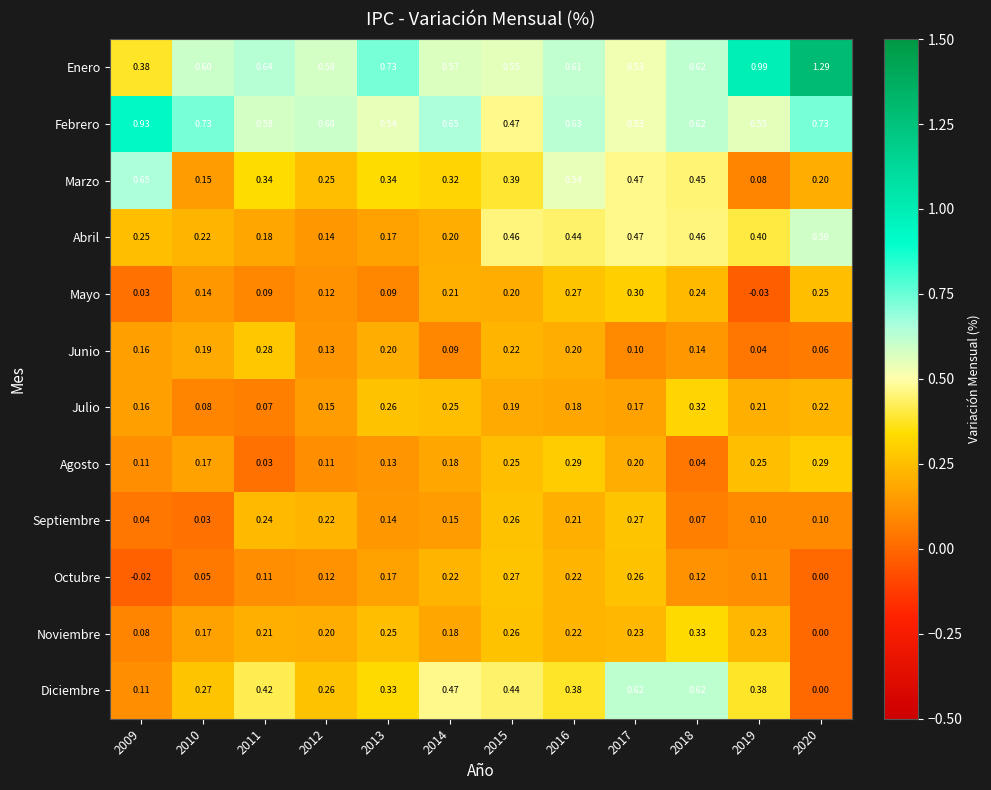

Which series changed the most between 2012 and 2018?

Diciembre